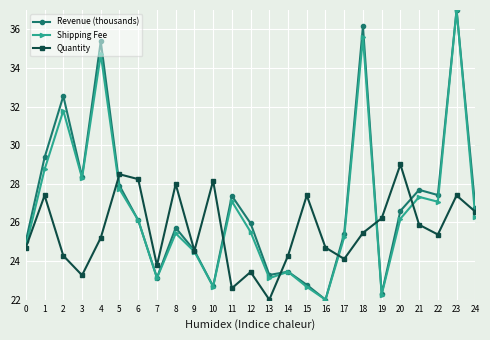

After their last crossing, which series has the higher values: Shipping Fee or Quantity?

Quantity